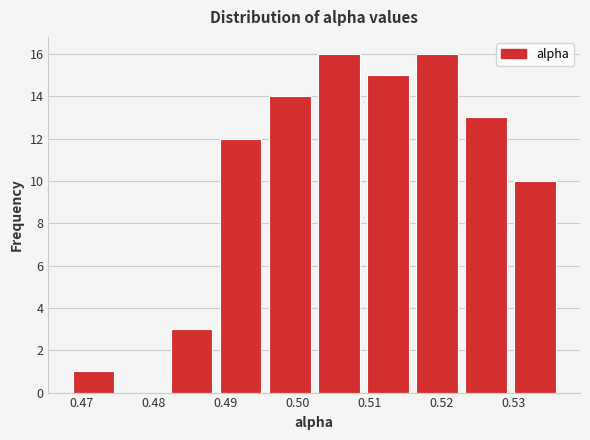

How tall is the bar that spans 0.516 to 0.523 on the x-axis? Neither the bar edges nor the heights are printed on the chart, so give them approximately, as read against the axes.

16